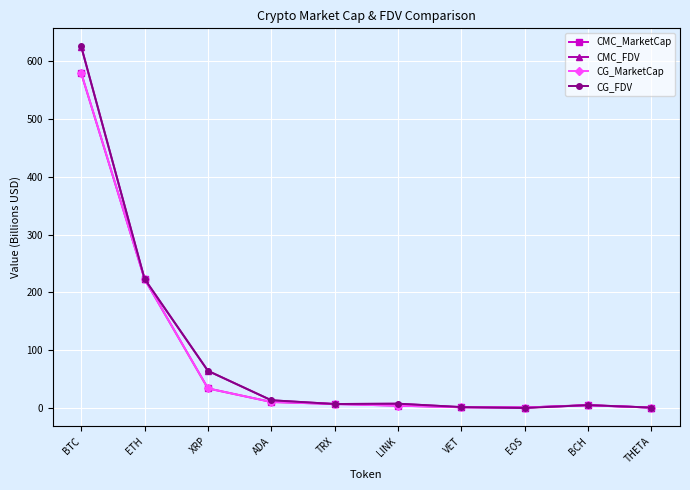

How many values in the CMC_MarketCap series are below 6?

5